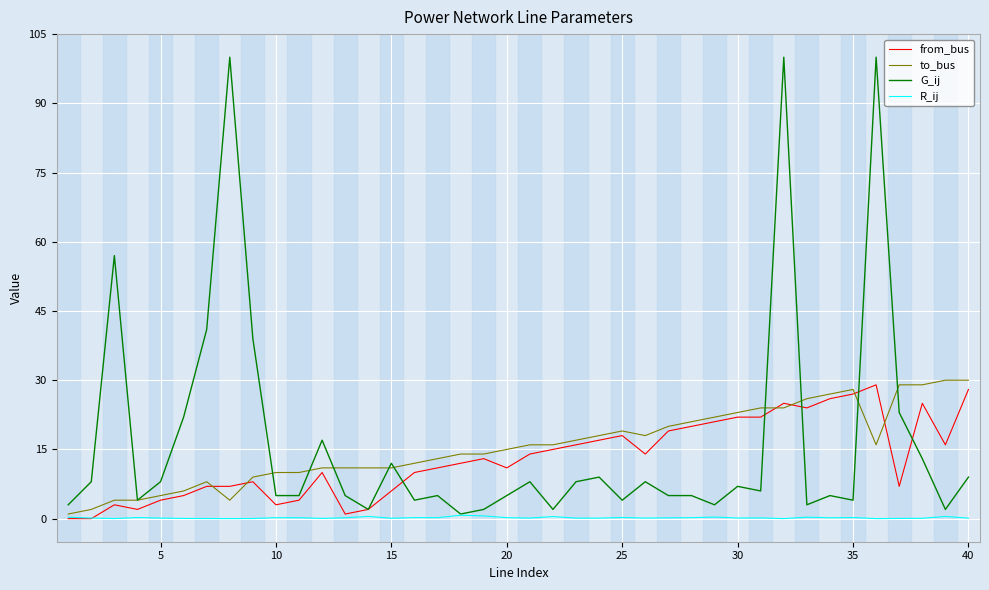

Which series has the widest spread of values?

G_ij